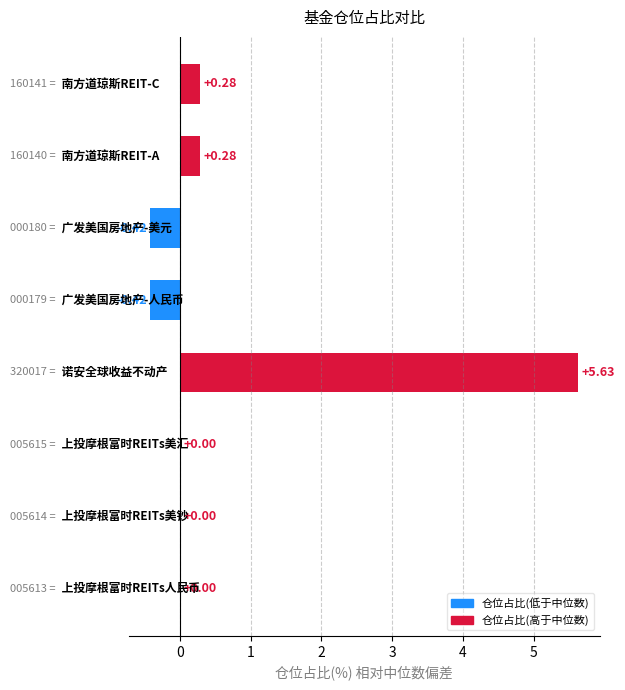

How many categories are shown in the chart?

8